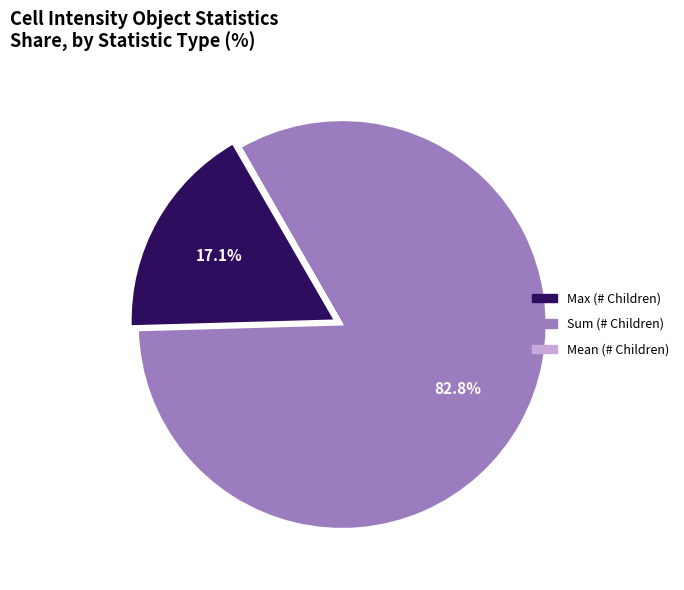

Does any single category account for the majority?

Yes